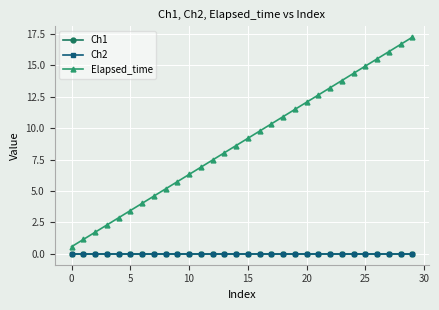

True or false: Ch2 has more than 0 interior local peaks.

True